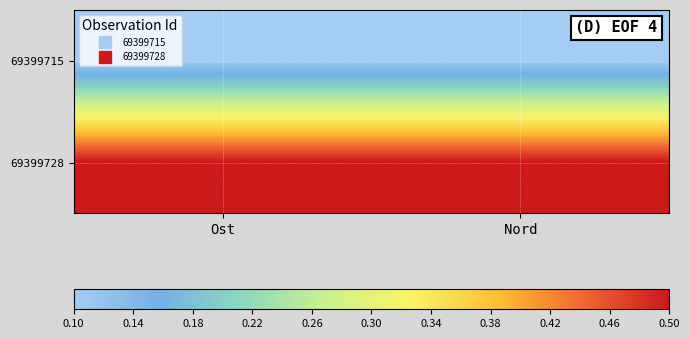

List the series in order of their overall mean, highest first.

69399728, 69399715